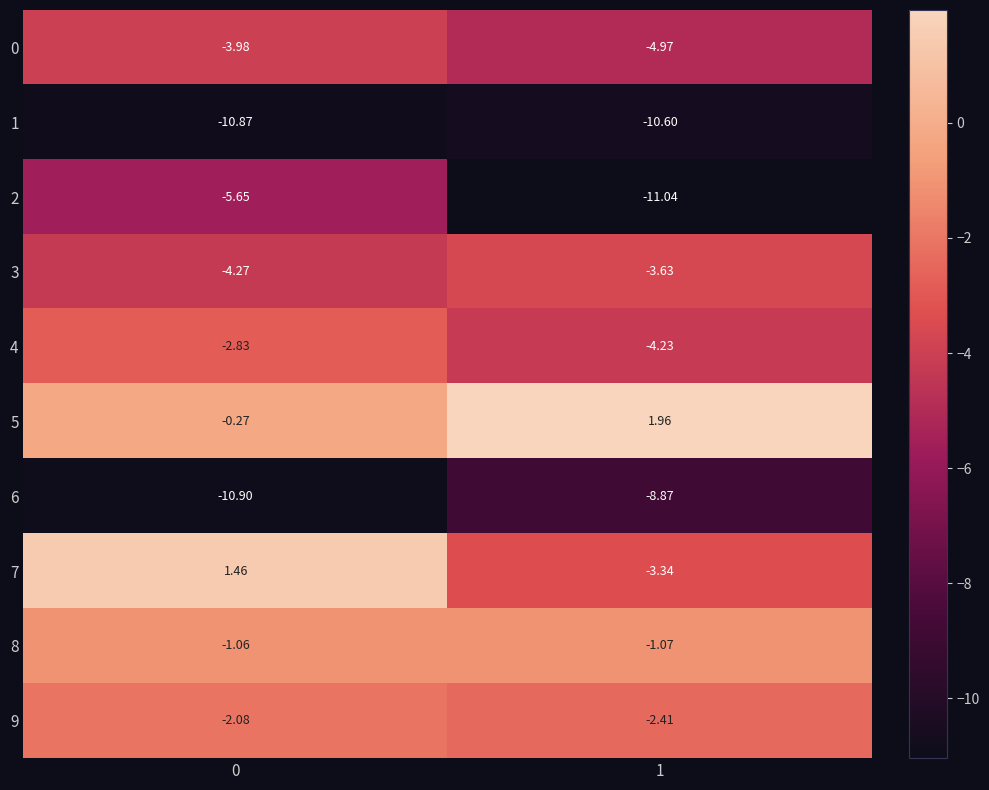

Which series has the widest spread of values?

2